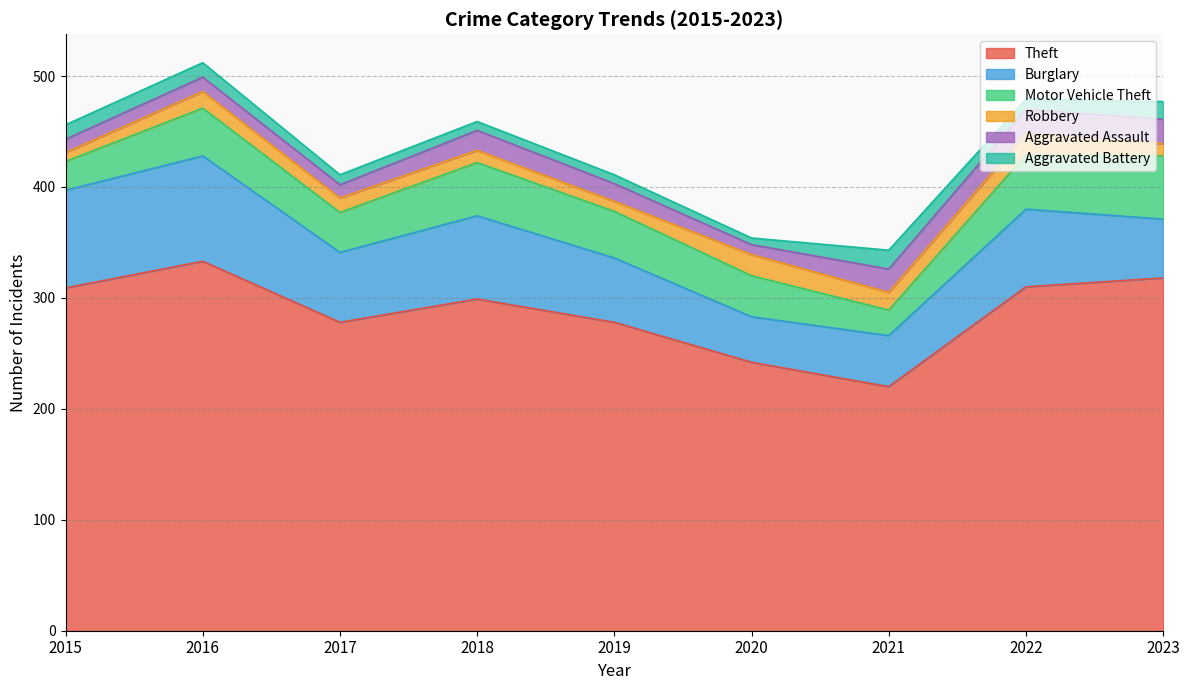

Rank the series at 2015 from highest to lowest value.

Theft, Burglary, Motor Vehicle Theft, Aggravated Battery, Aggravated Assault, Robbery